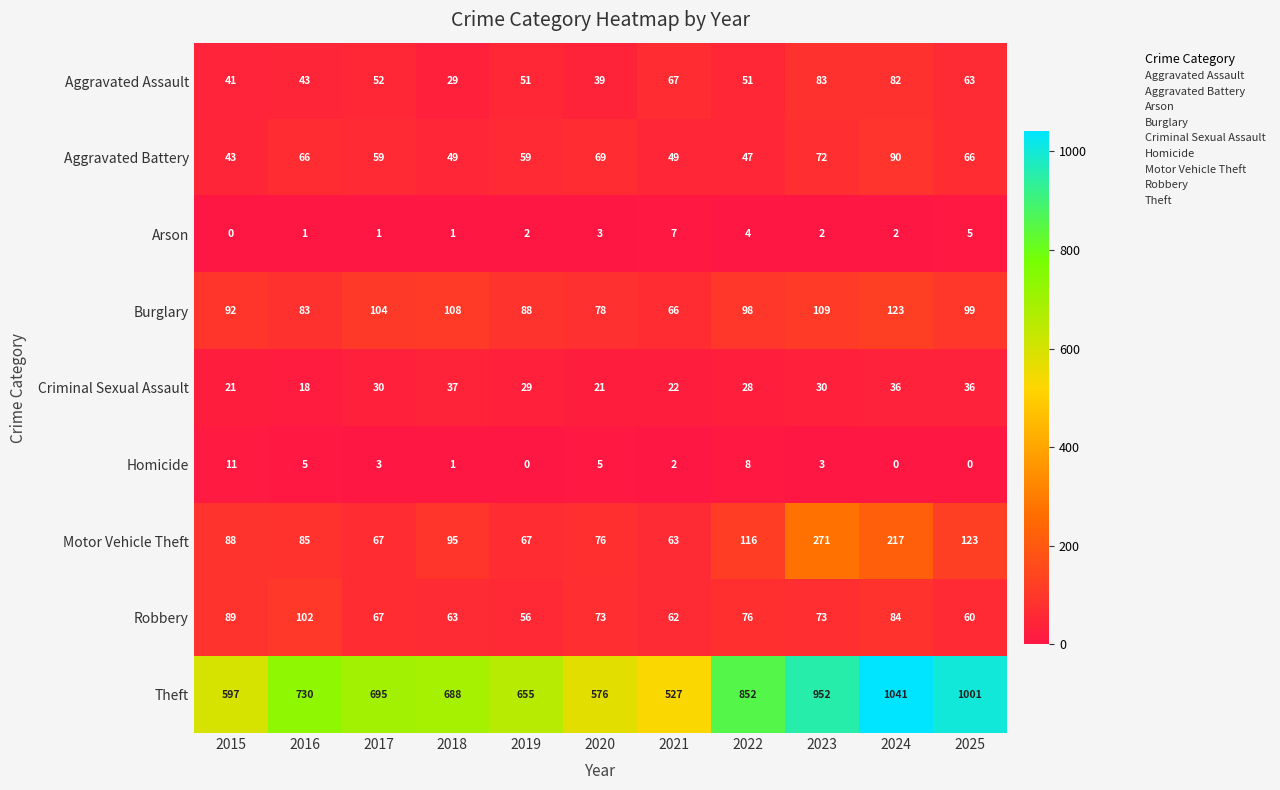

At which category is the sum across all series the highest?

2024